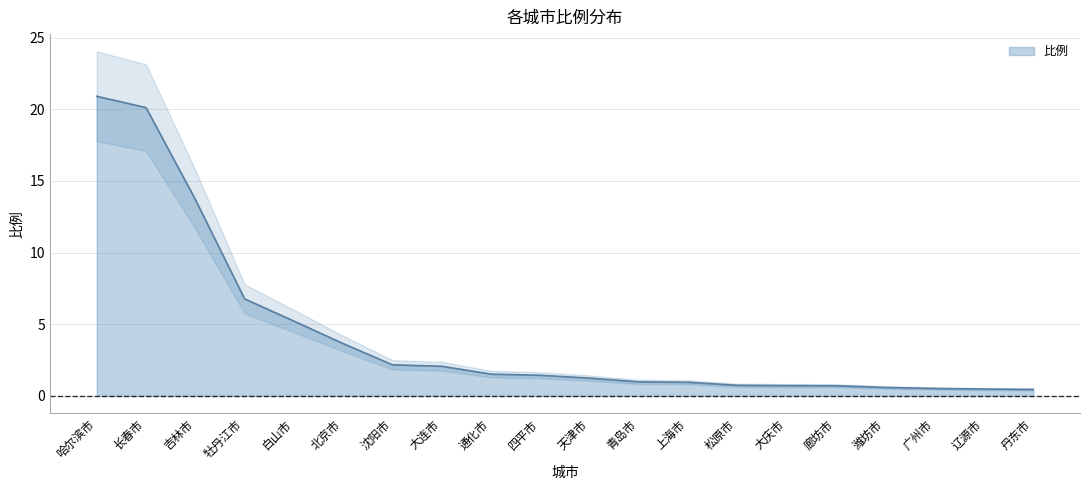

Which has a higher value, 潍坊市 or 青岛市?

青岛市